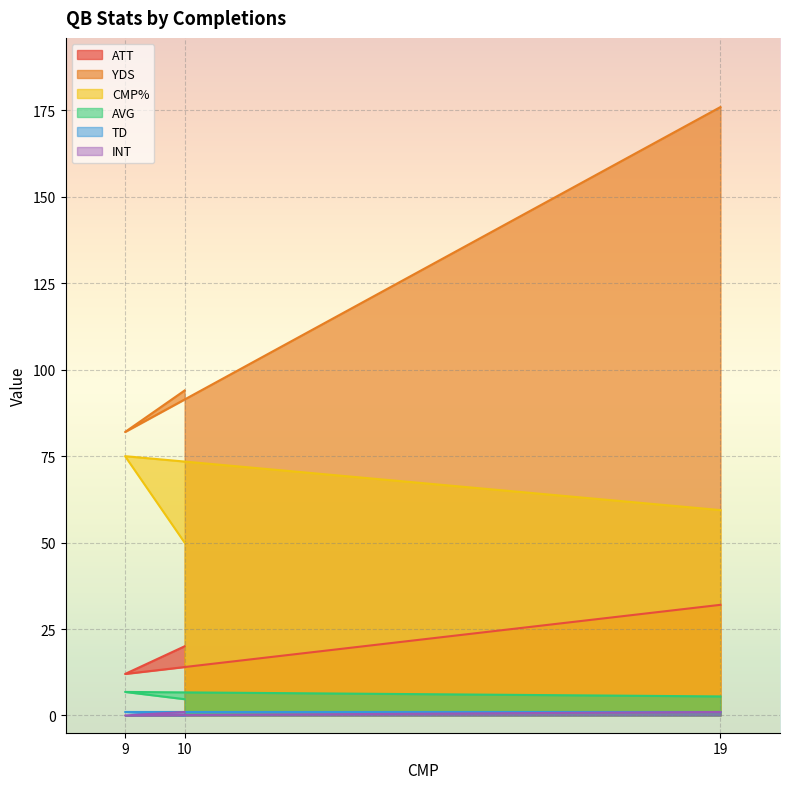

What is the label of the 3rd point from the left?

19